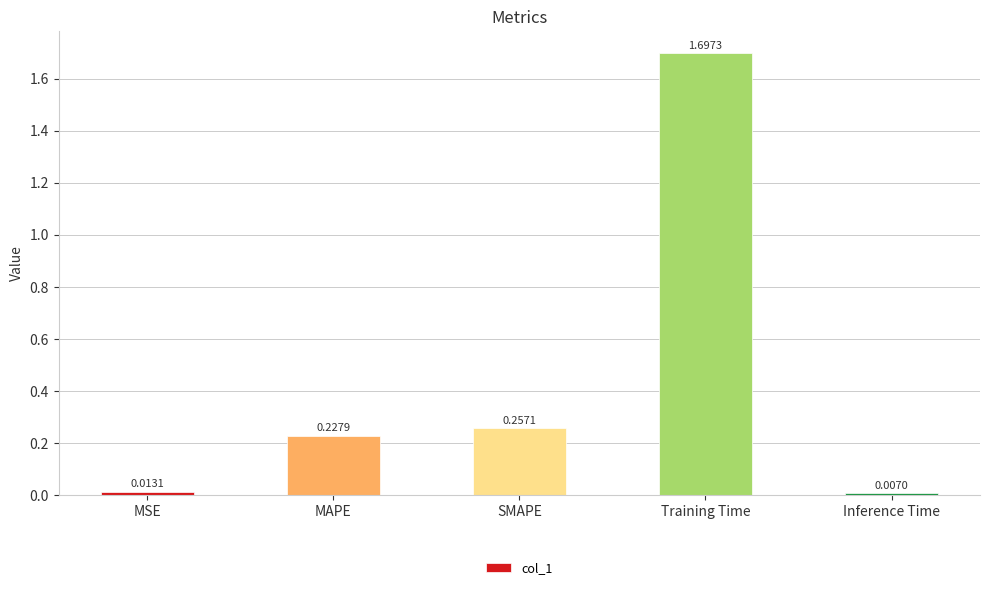

Are the bars grouped side by side (vs. stacked)?

No